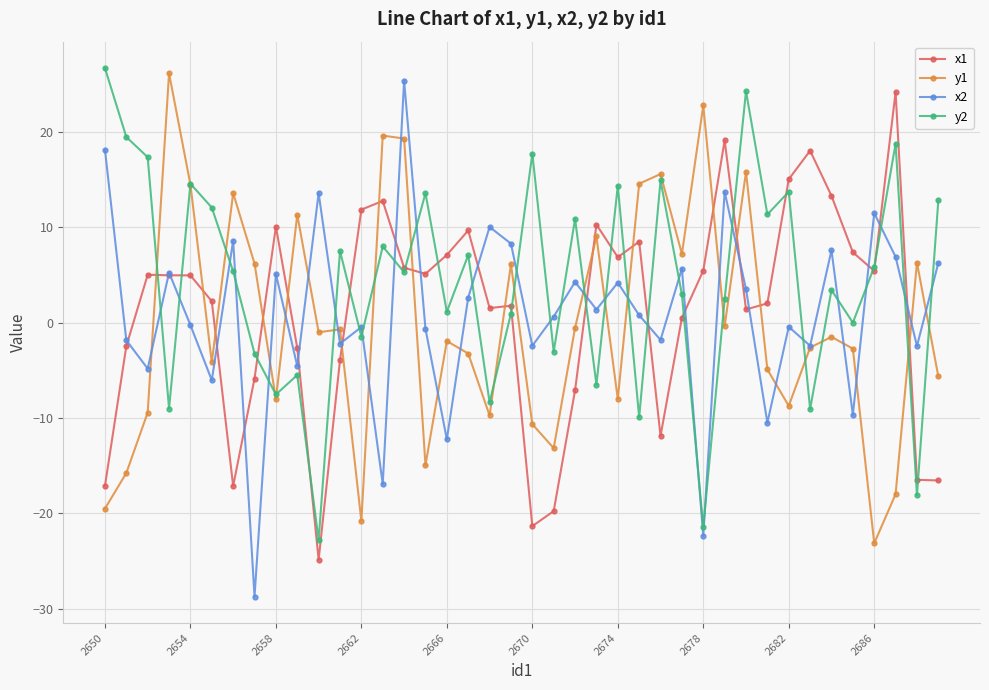

After their last crossing, which series has the higher values: y2 or x2?

y2